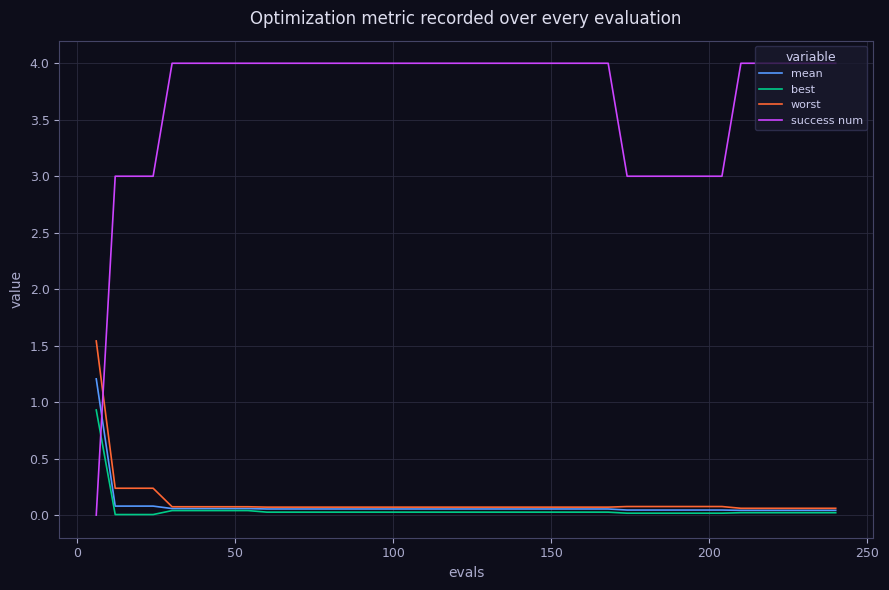

Which series has the widest spread of values?

success num